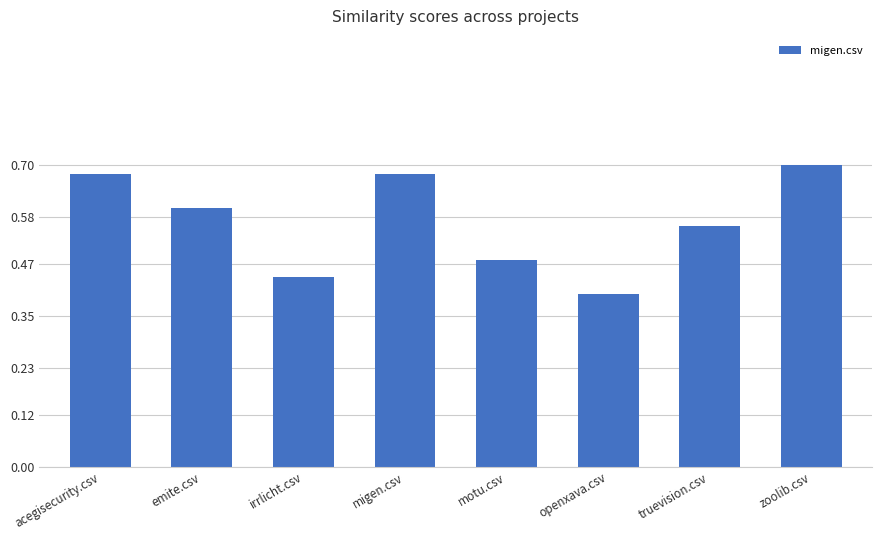

Where is the data nearest to the value 0?

openxava.csv